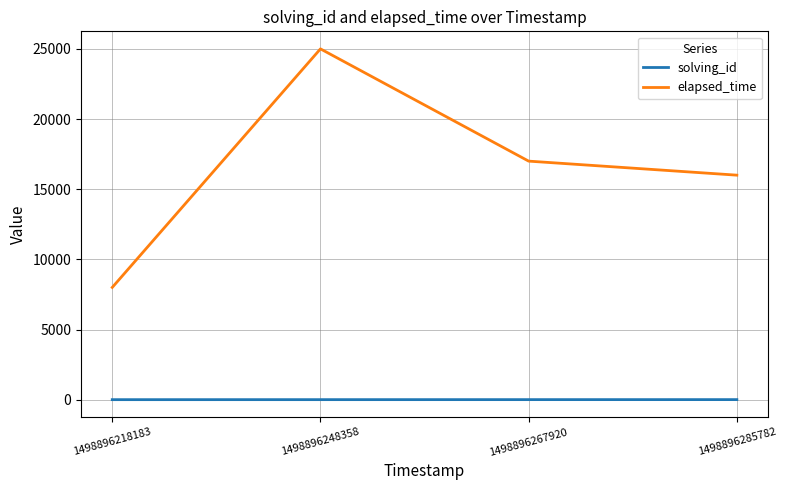

What is the sum of the elapsed_time values at 1498896267920 and 1498896218183?

25000